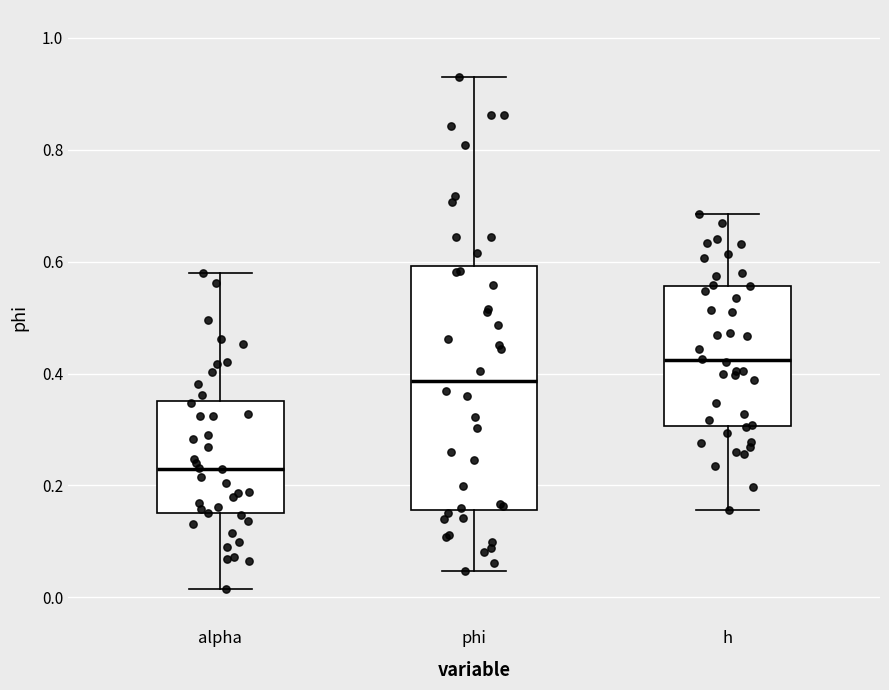

Reading left to right, transcribe this box plot: for each box, give where its median line is, the range the box spans, and where its two whiskers end, as read against the y-axis. The values are not printed on the chart, so give them approximately, as read against the axis.

alpha: median 0.22, box 0.16 to 0.36, whiskers 0.02 to 0.58
phi: median 0.38, box 0.16 to 0.60, whiskers 0.04 to 0.92
h: median 0.42, box 0.30 to 0.56, whiskers 0.16 to 0.68